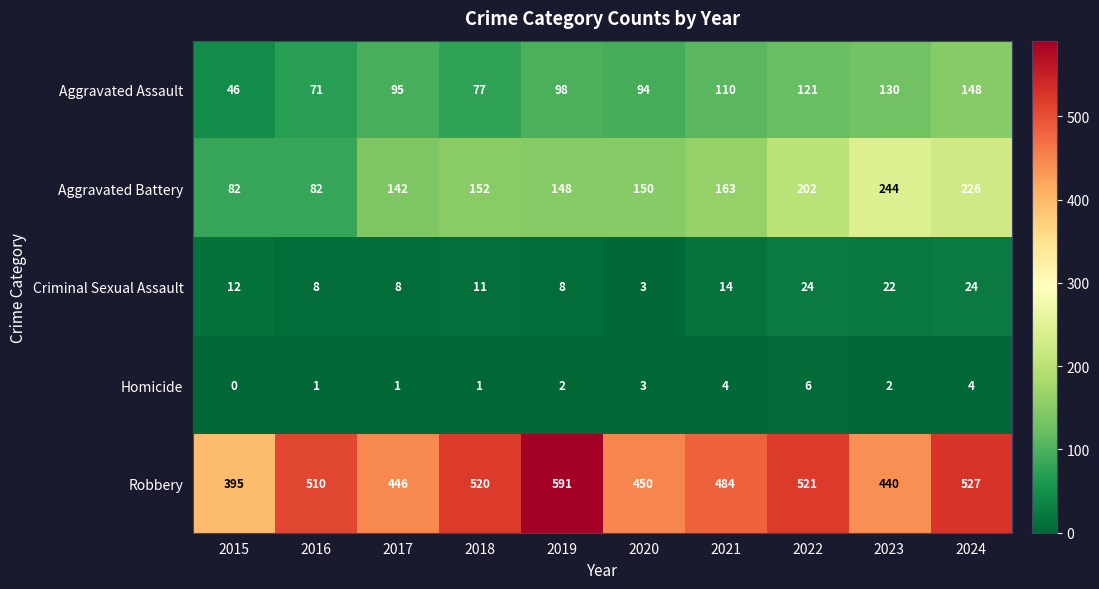

The value of Homicide at 2015 is 0. True or false?

True